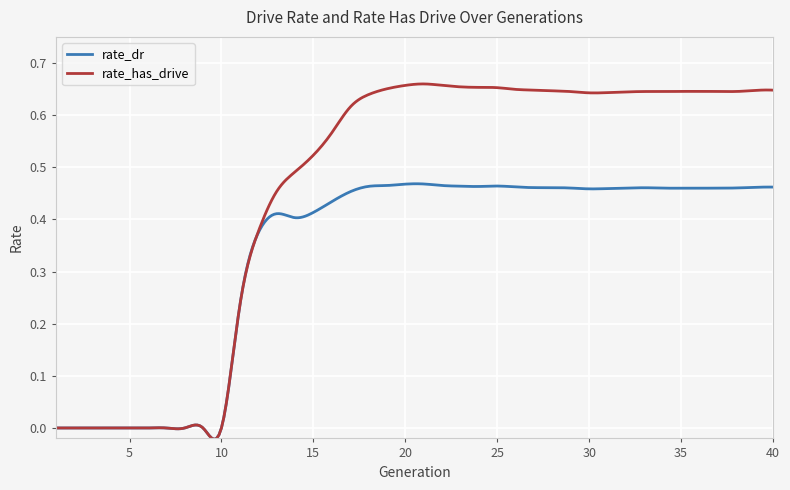

List the series in order of their overall mean, lowest first.

rate_dr, rate_has_drive